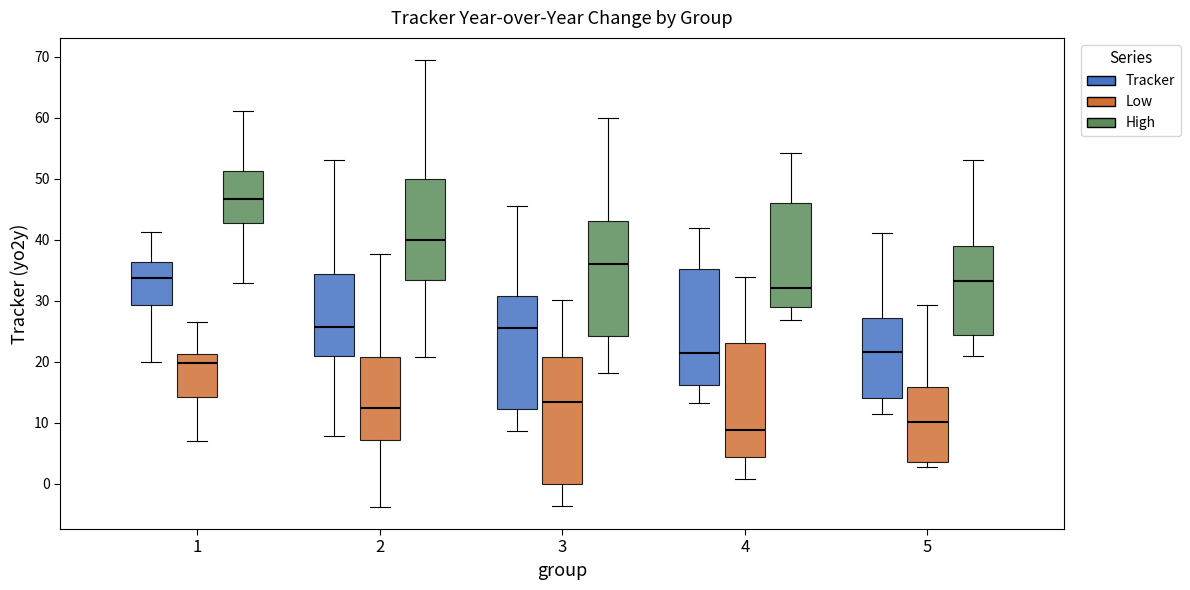

Which box's median line is the highest?

1 (High)